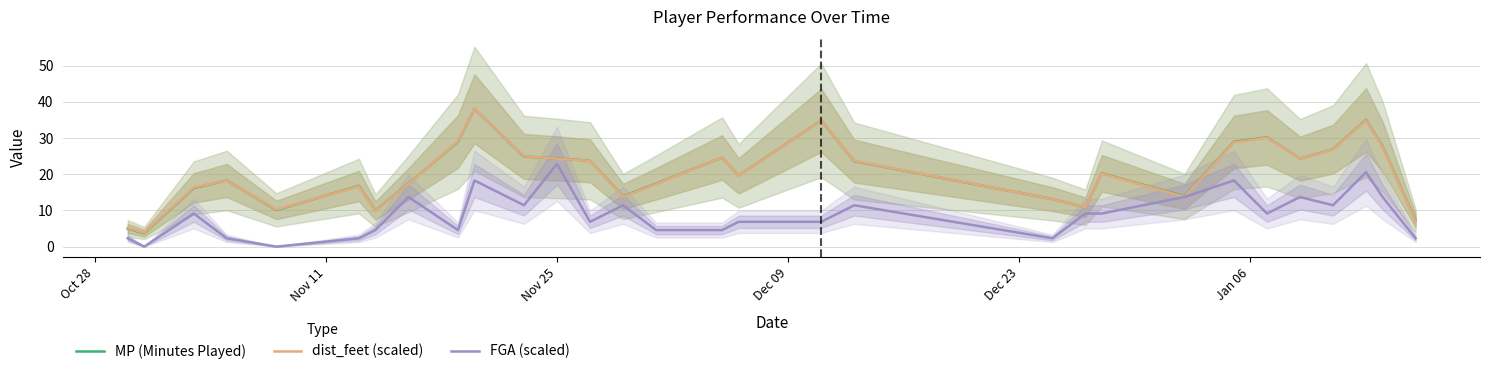

At how many categories does at least one series exceed 31?

3